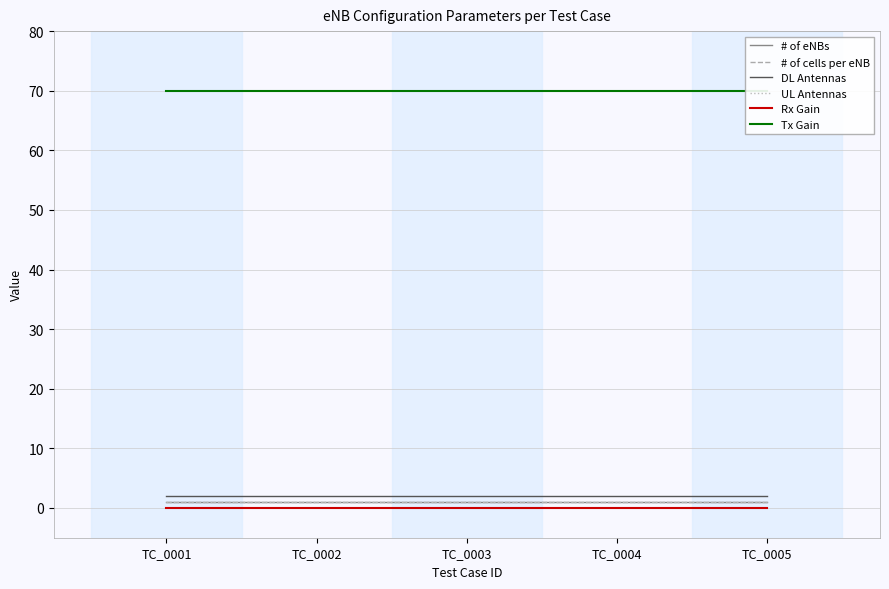

Is this an area chart (filled region under the line)?

No